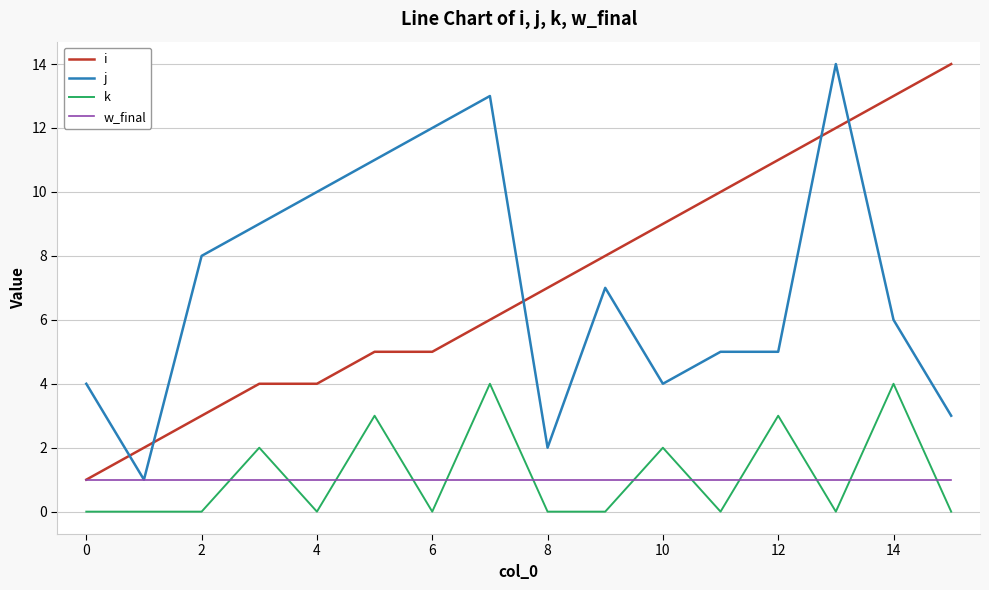

How many categories are shown in the chart?

16